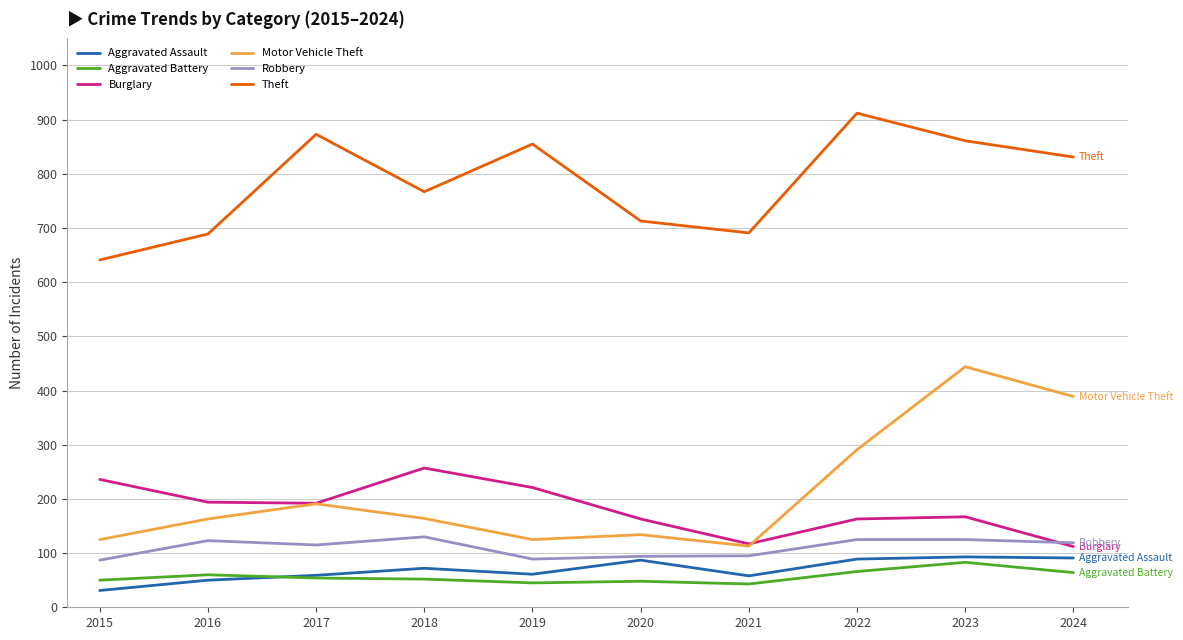

What is the sum of the Robbery values at 2021 and 2018?

225